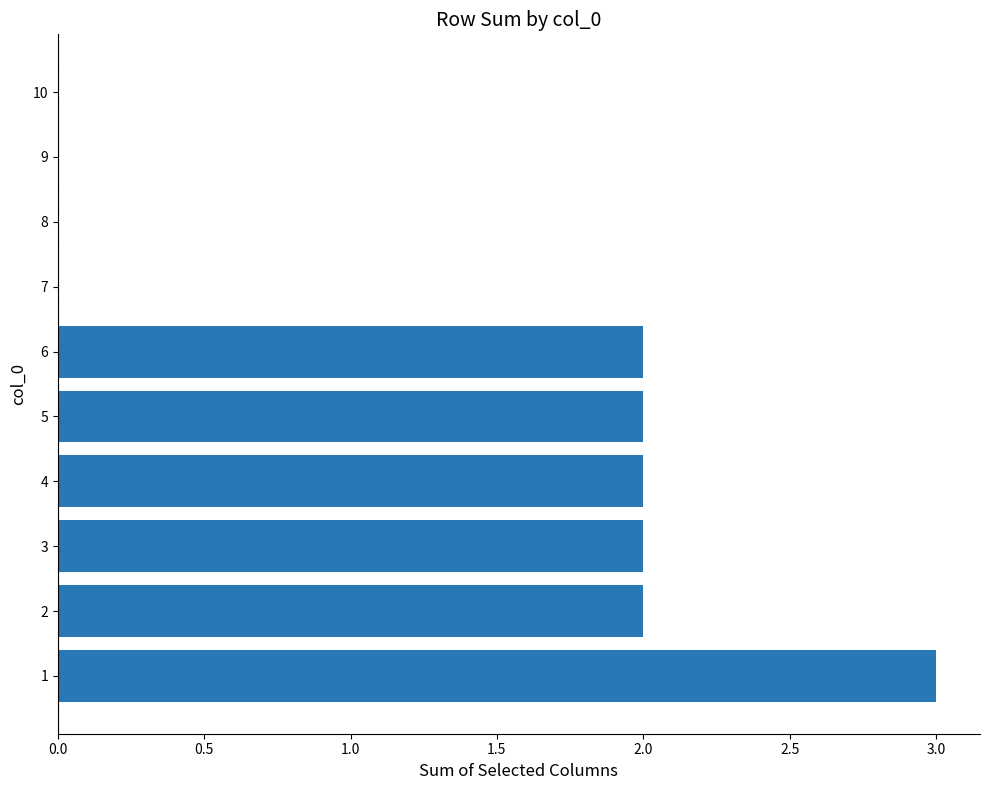

Is it true that the value at 9 is -1?

False